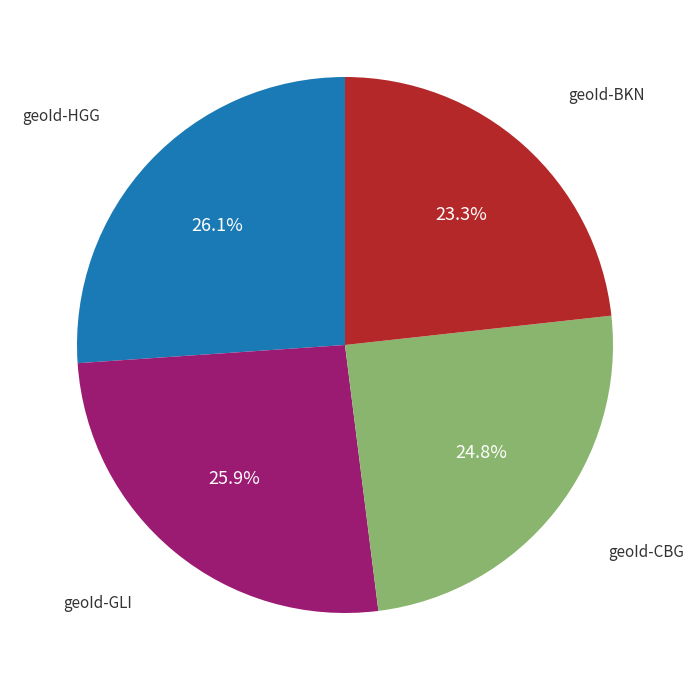

Does any single category account for the majority?

No